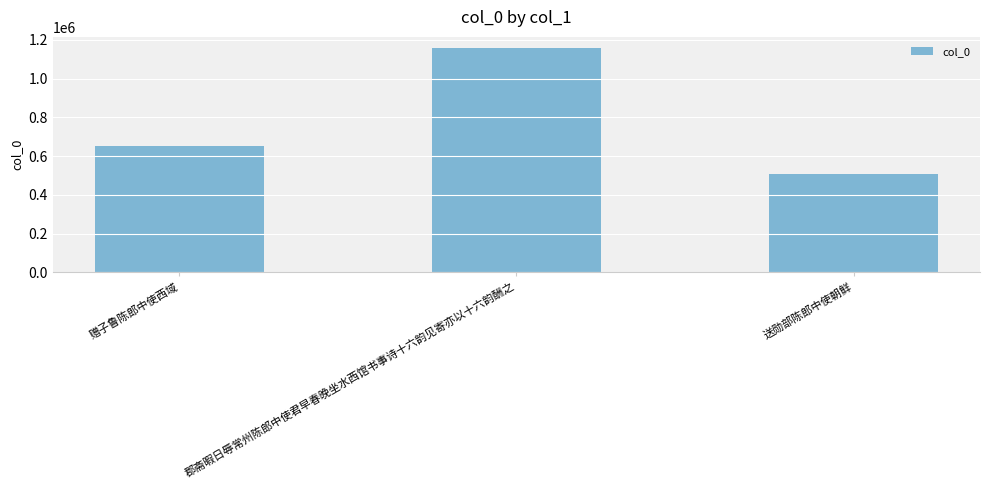

What is the difference between the second highest and minimum values?

142267